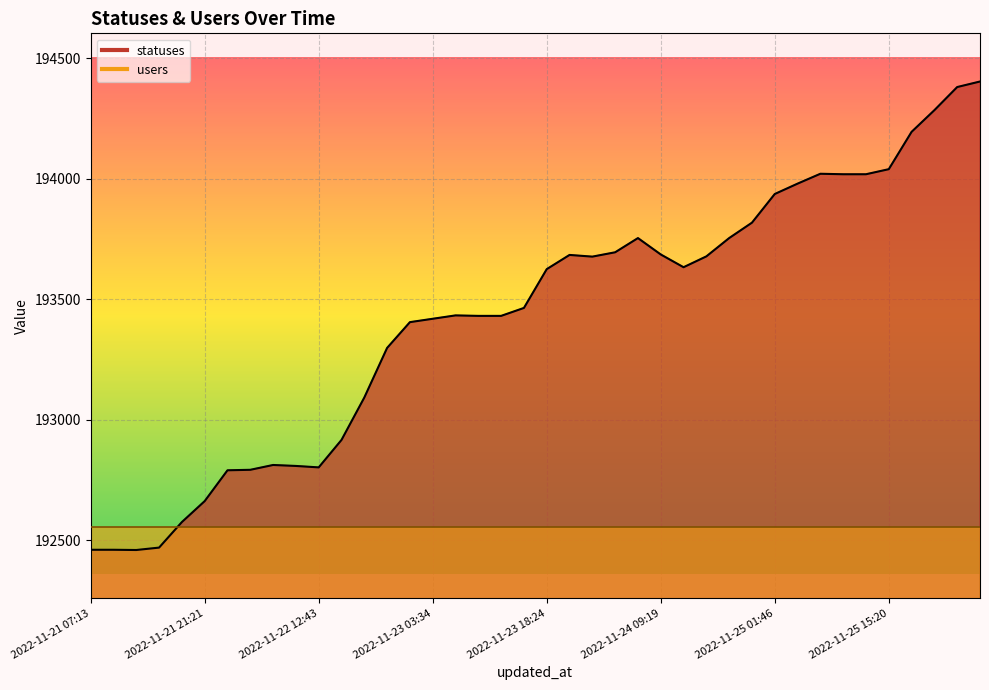

At which category does the data reach its first local valley?

2022-11-21 13:51